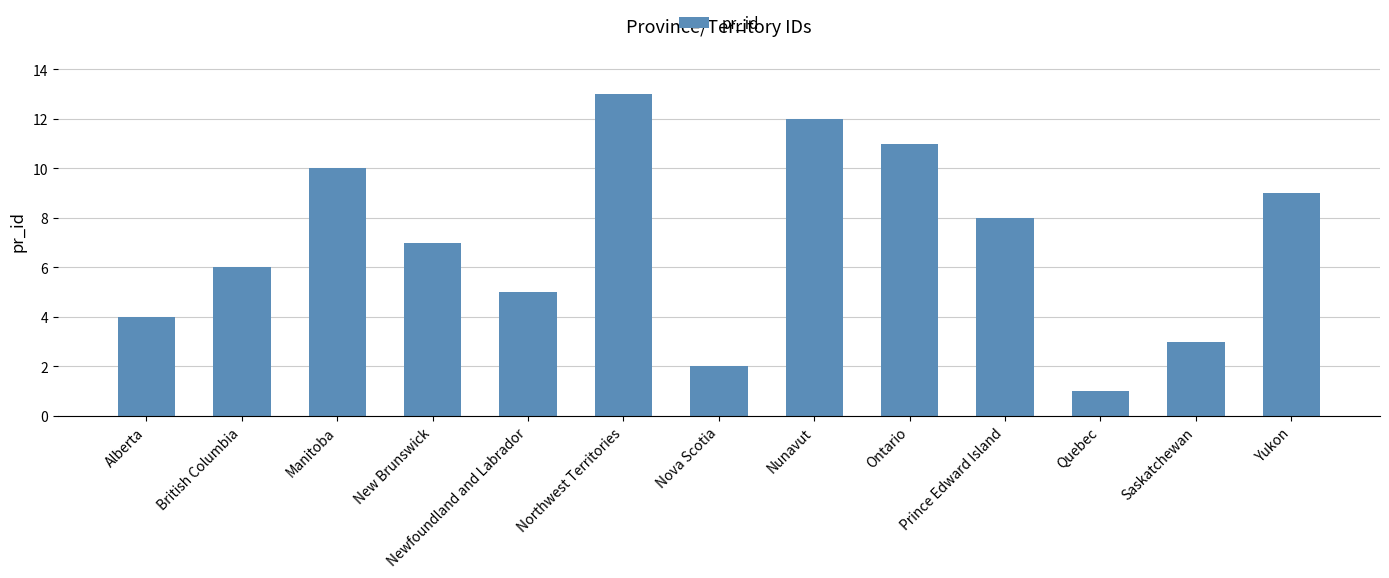

List the labels in order of value, largest first.

Northwest Territories, Nunavut, Ontario, Manitoba, Yukon, Prince Edward Island, New Brunswick, British Columbia, Newfoundland and Labrador, Alberta, Saskatchewan, Nova Scotia, Quebec